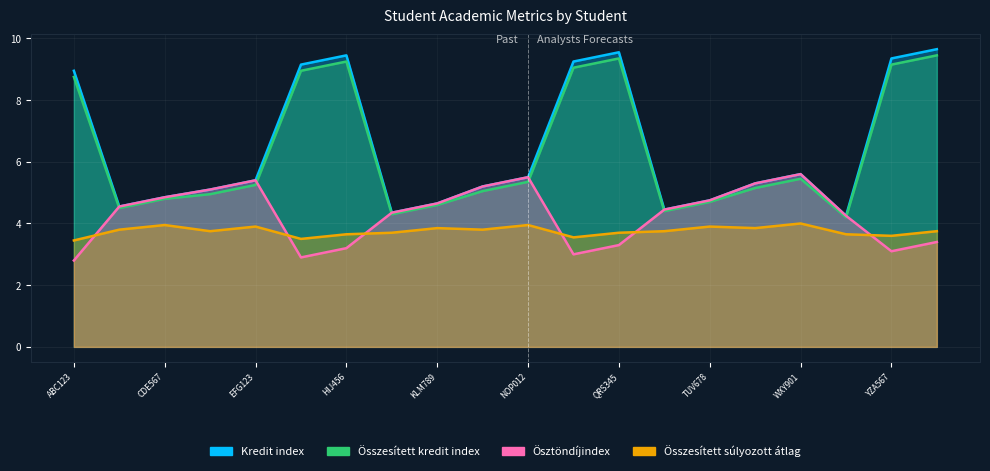

At which category is the sum across all series the highest?

ZAB234